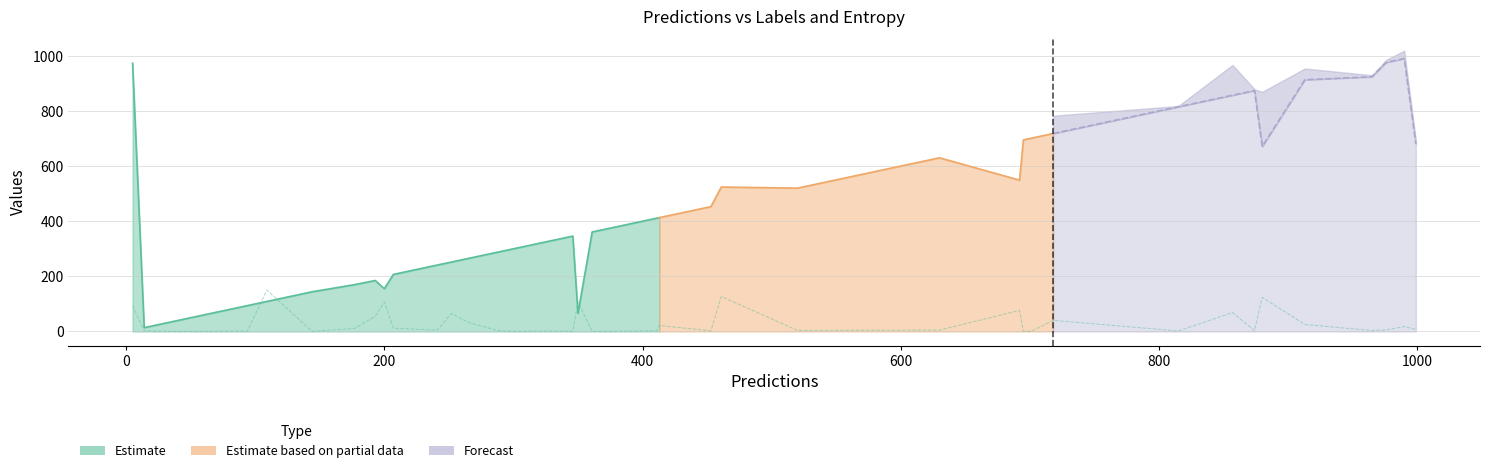

What is the smallest value displayed?

0.3